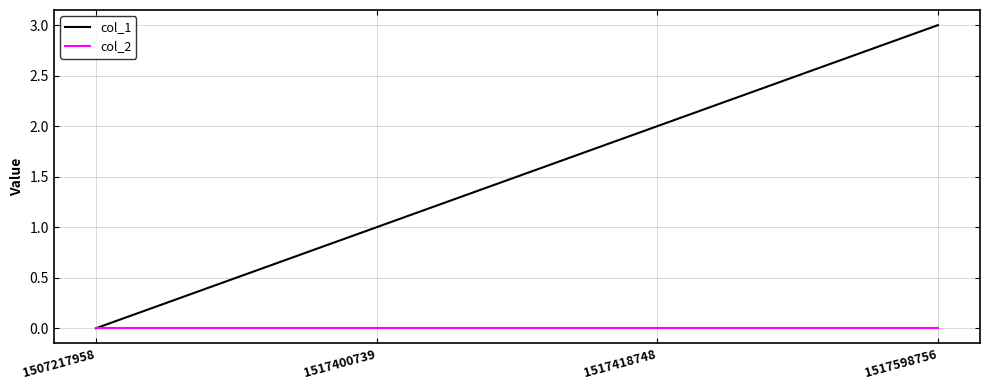

How many lines are shown in the chart?

2